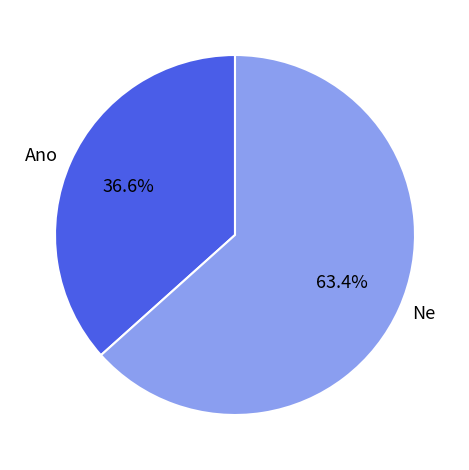

What is the smallest slice in the pie chart?

Ano